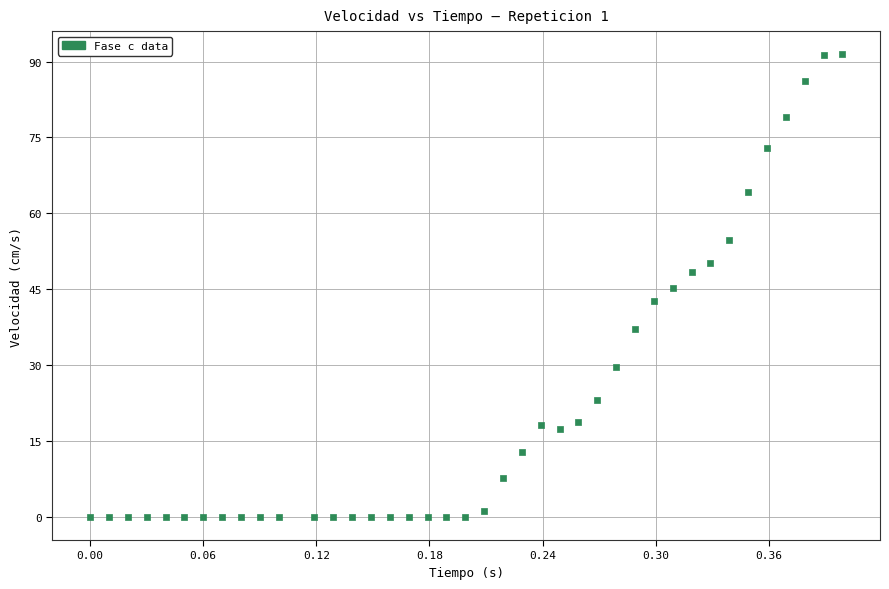

What is the range of Y values (max minus min)?

91.4